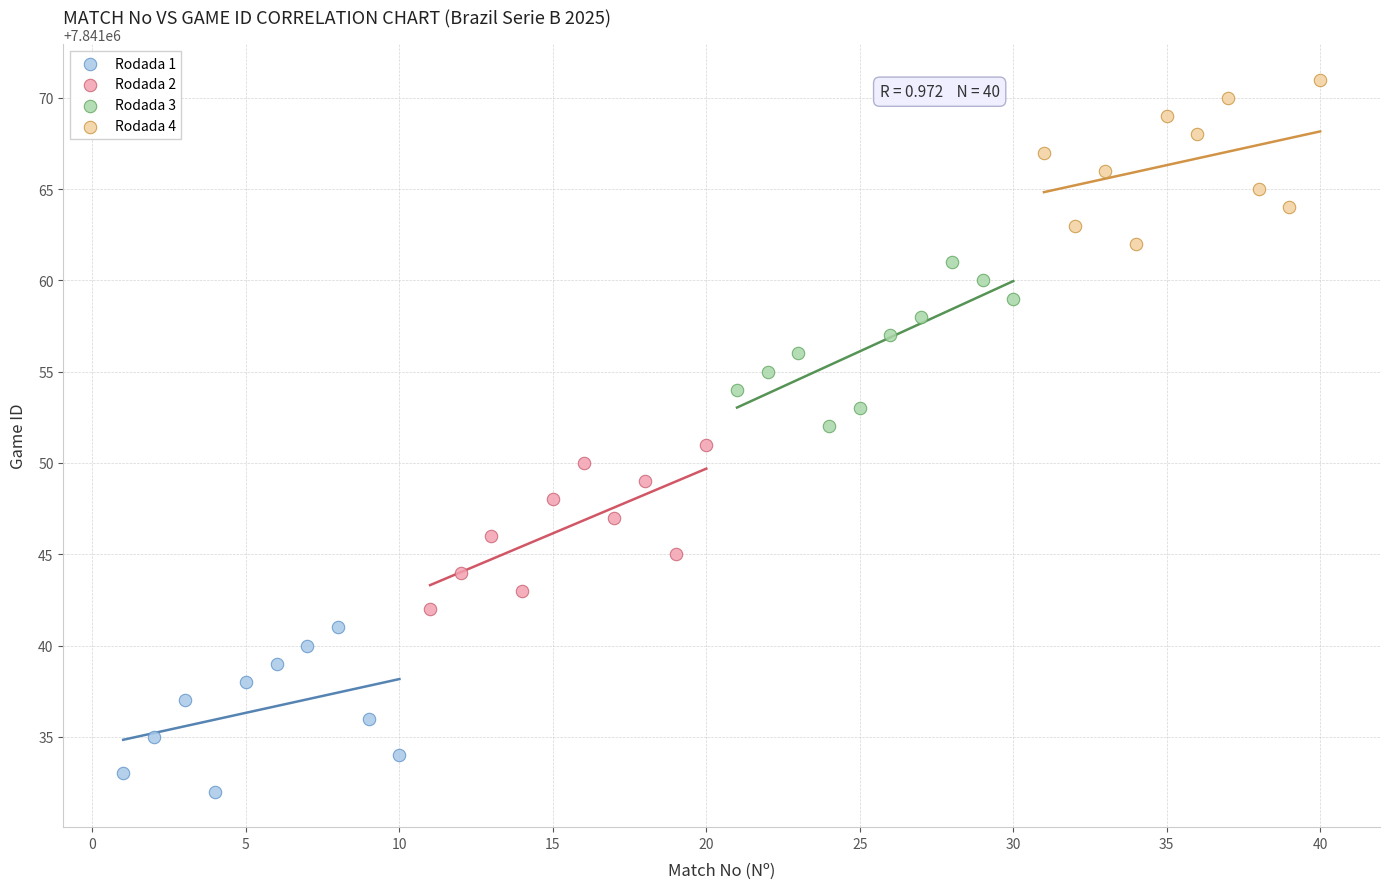

Which series reaches the maximum Y coordinate?

Rodada 4